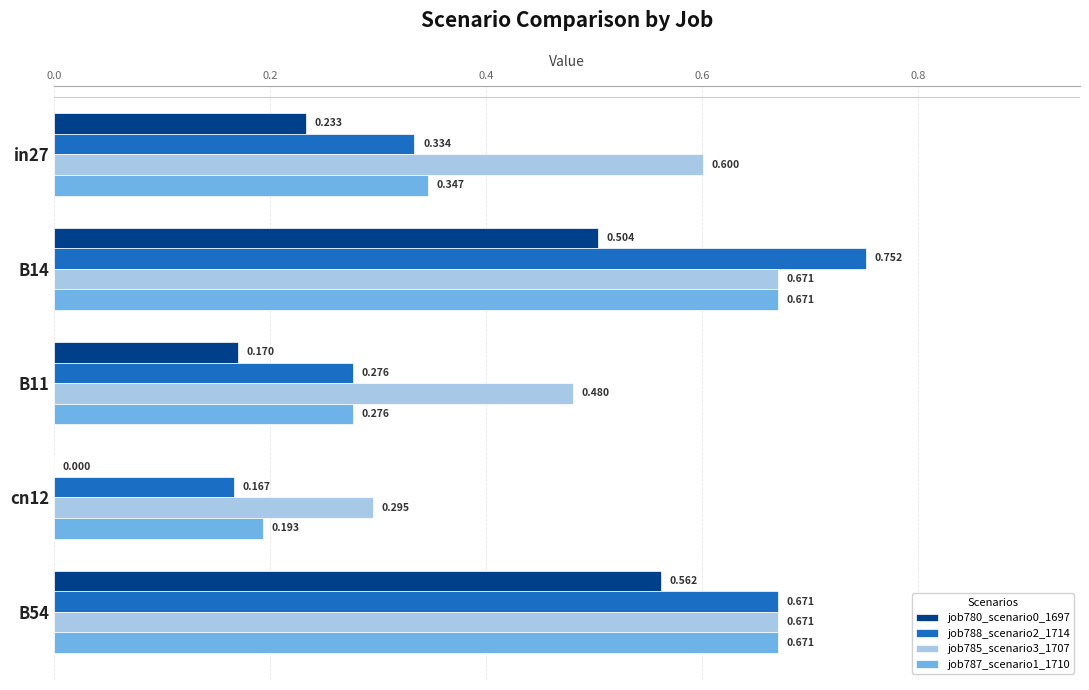

Is the value of job788_scenario2_1714 at cn12 greater than the value of job785_scenario3_1707 at B14?

No